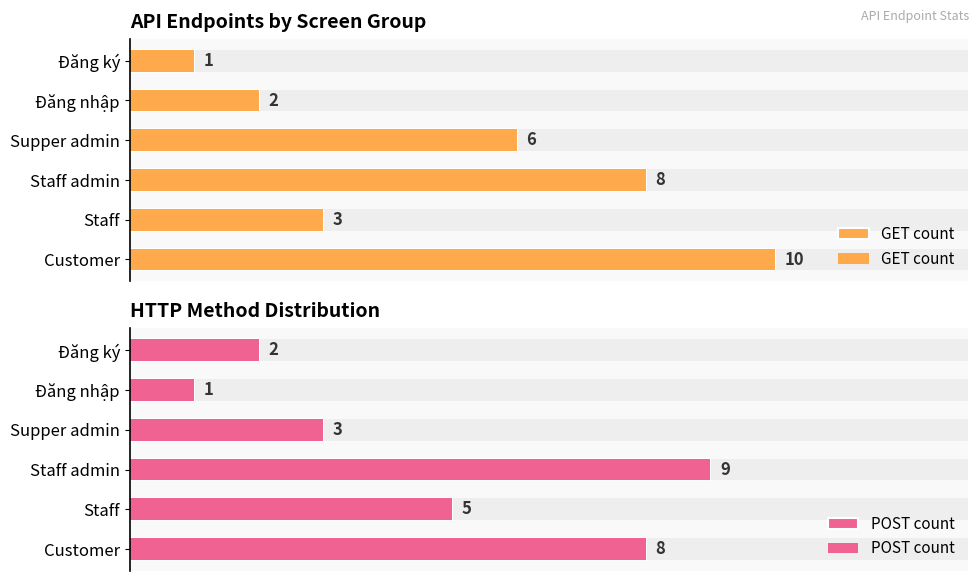

How many series are shown in this chart?

2